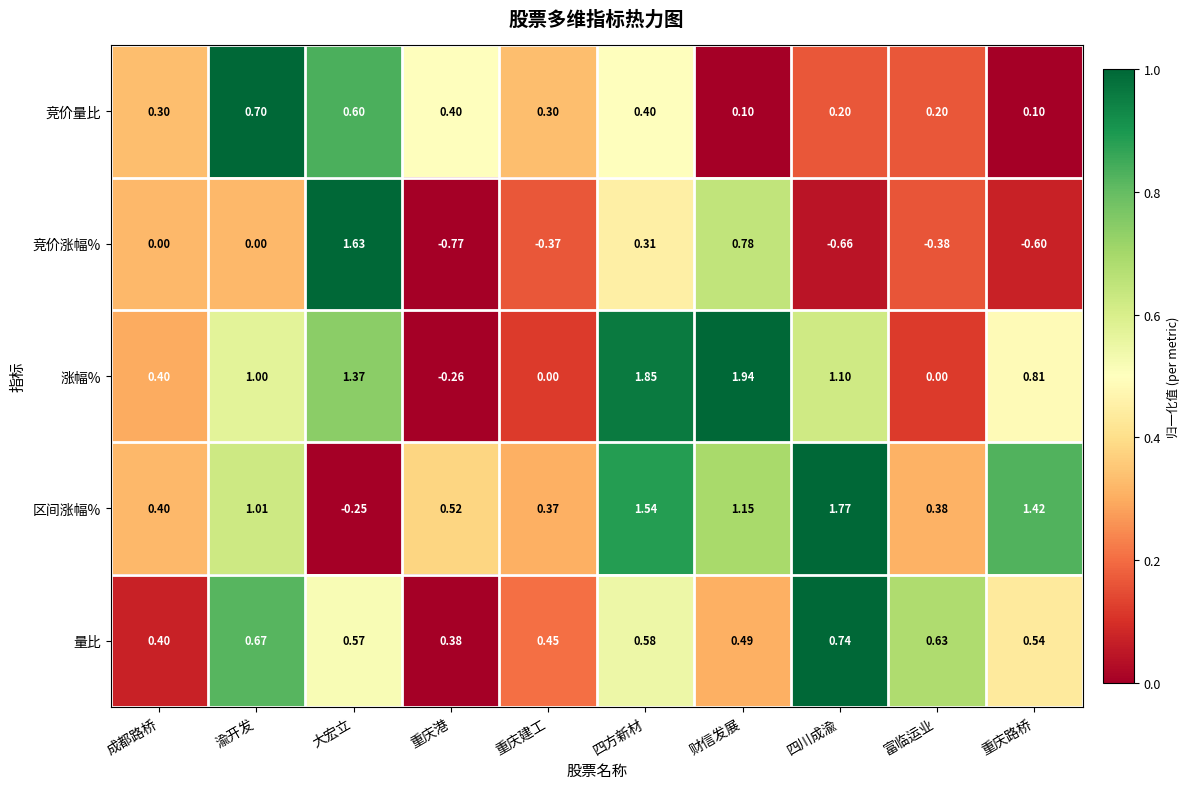

Is the value of 量比 at 成都路桥 greater than the value of 竞价涨幅% at 四川成渝?

Yes